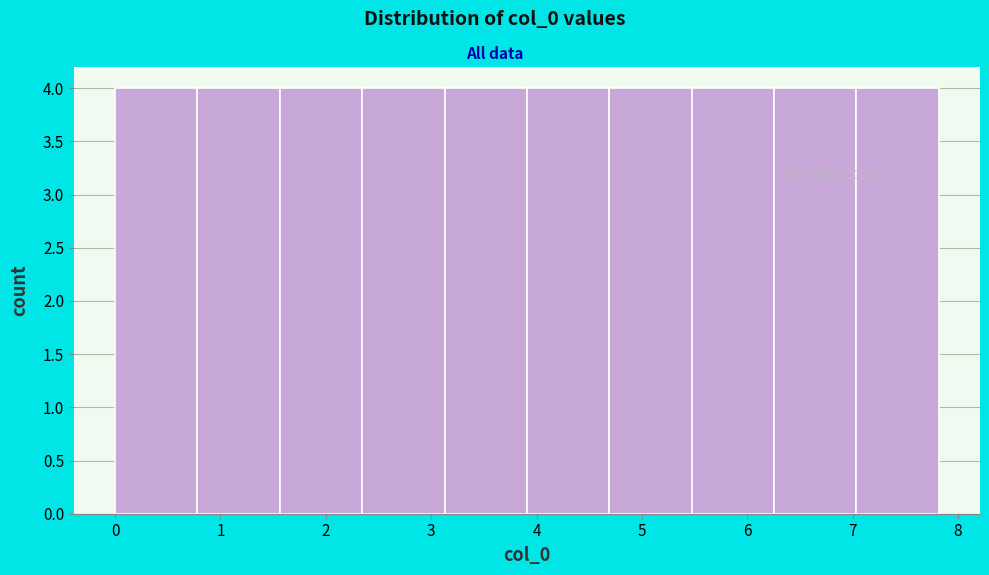

Reading left to right, transcribe this chart: for each bar, give the range it covers on the x-axis and its height. Neither the bar edges nor the heights are printed on the chart, so give them approximately, as read against the axes.

0.0 to 0.8: 4
0.8 to 1.6: 4
1.6 to 2.3: 4
2.3 to 3.1: 4
3.1 to 3.9: 4
3.9 to 4.7: 4
4.7 to 5.5: 4
5.5 to 6.3: 4
6.3 to 7.0: 4
7.0 to 7.8: 4